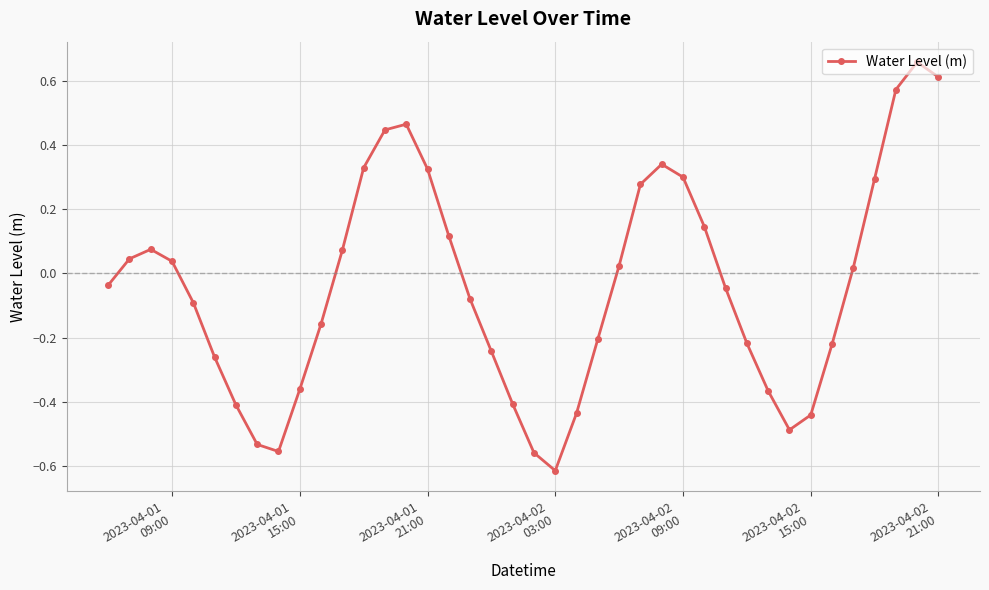

True or false: the data has more than 2 interior local peaks.

True